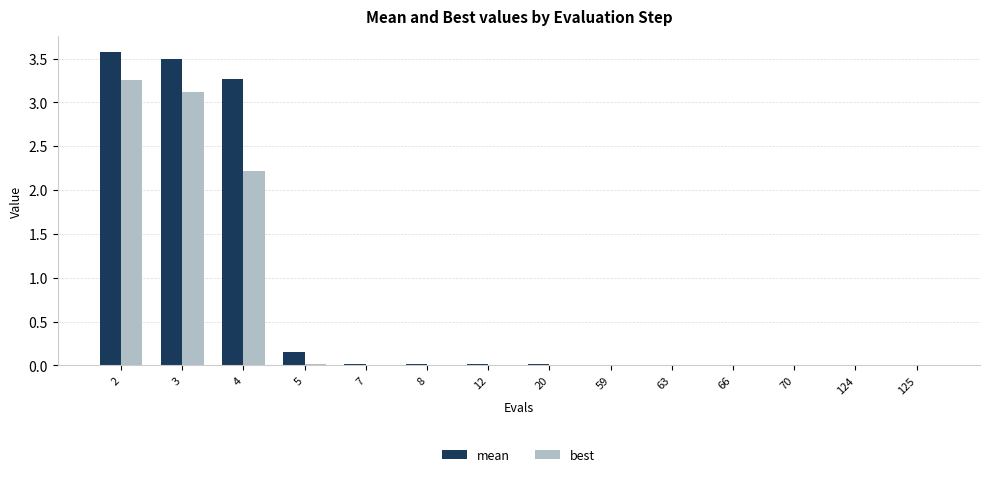

True or false: best has a value of 3.3 at 2.

True